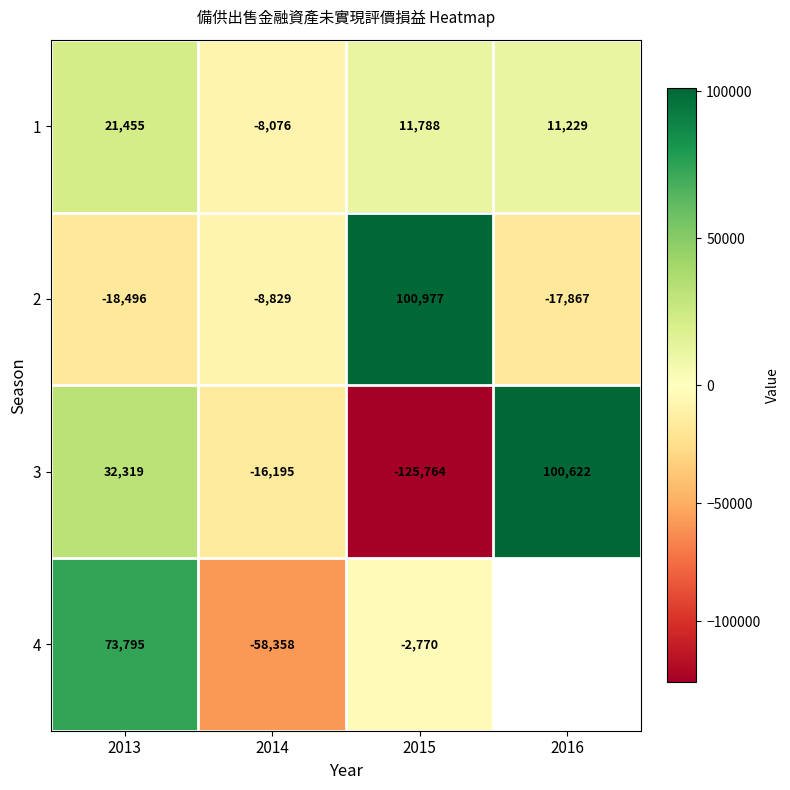

What is the difference between the highest and lowest values at 2013?

92291